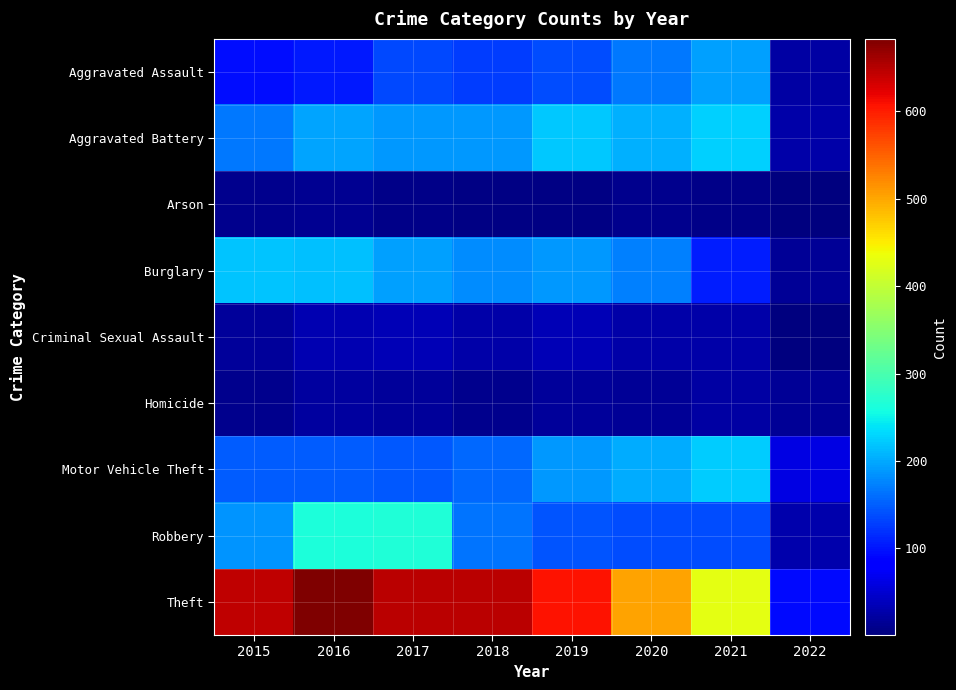

What is the difference between the highest and lowest values at 2015?

636